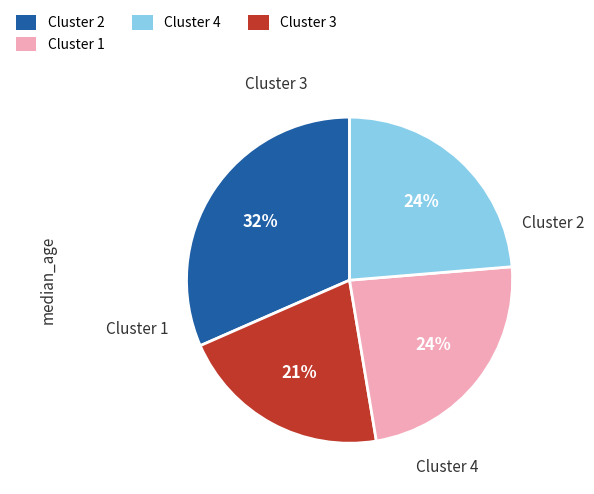

To the nearest percent, what is the average slice percentage?

25%